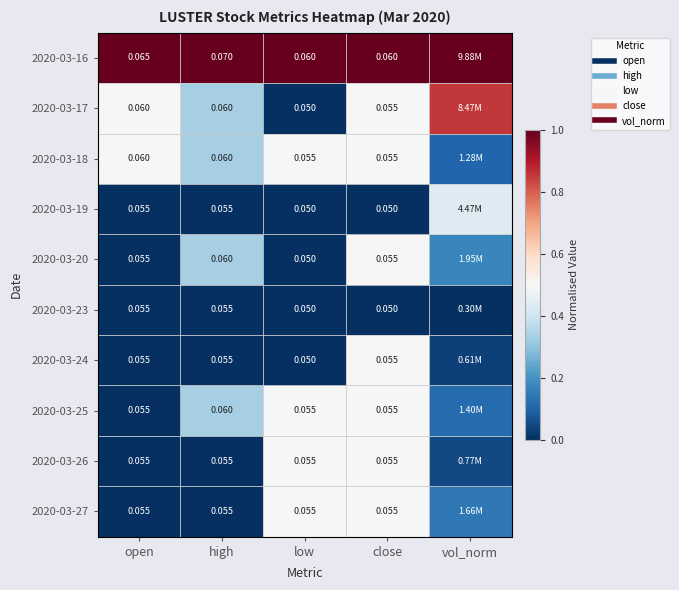

List the labels in order of 2020-03-25 value, smallest first.

open, vol_norm, high, low, close